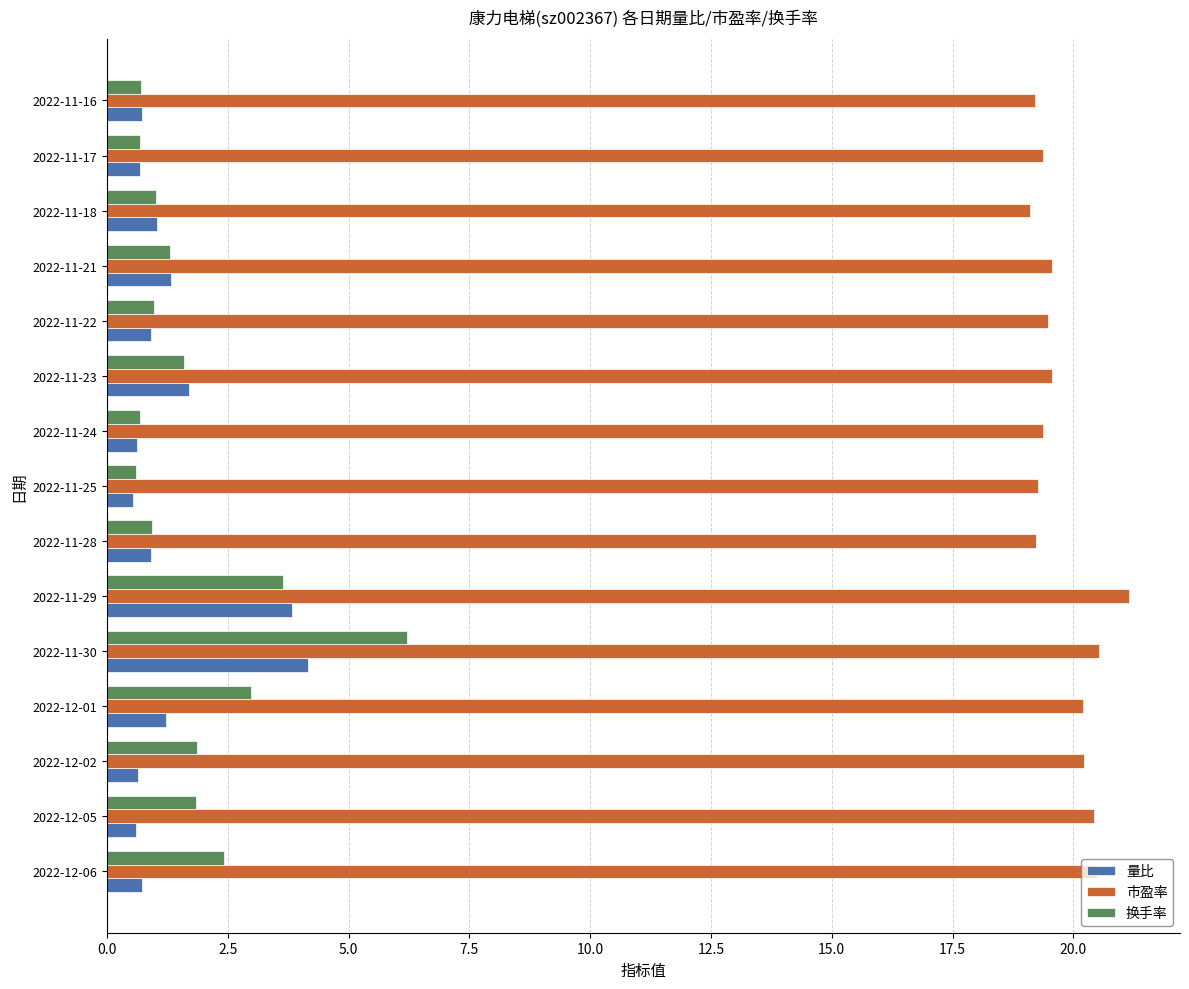

The 换手率 series shows 0.7 at 2022-11-24. True or false?

True